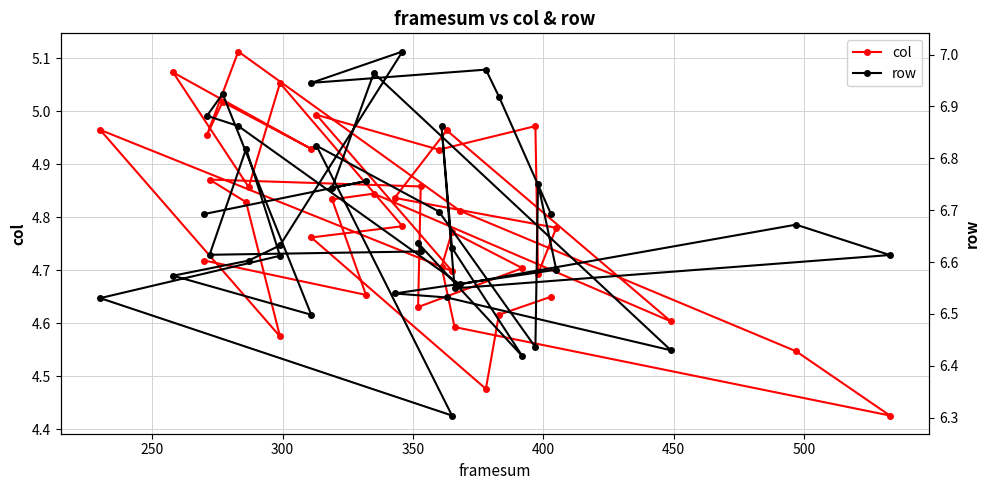

What is the minimum value for col?

4.4